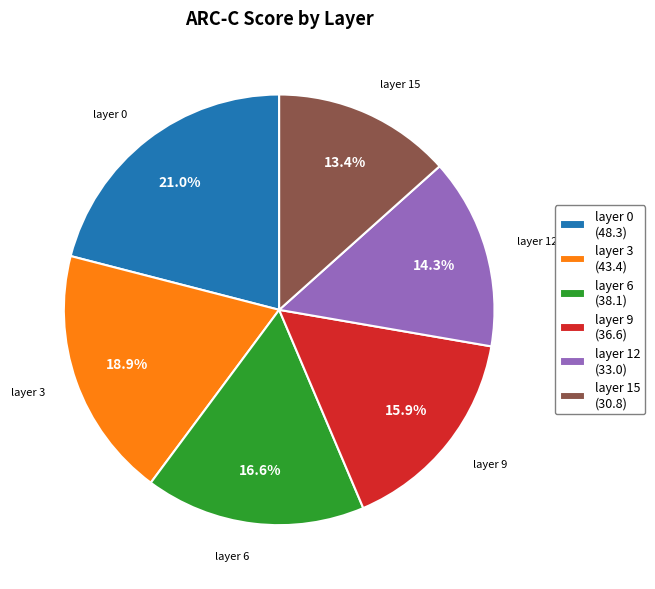

Combined, do layer 15 and layer 3 account for over 50%?

No